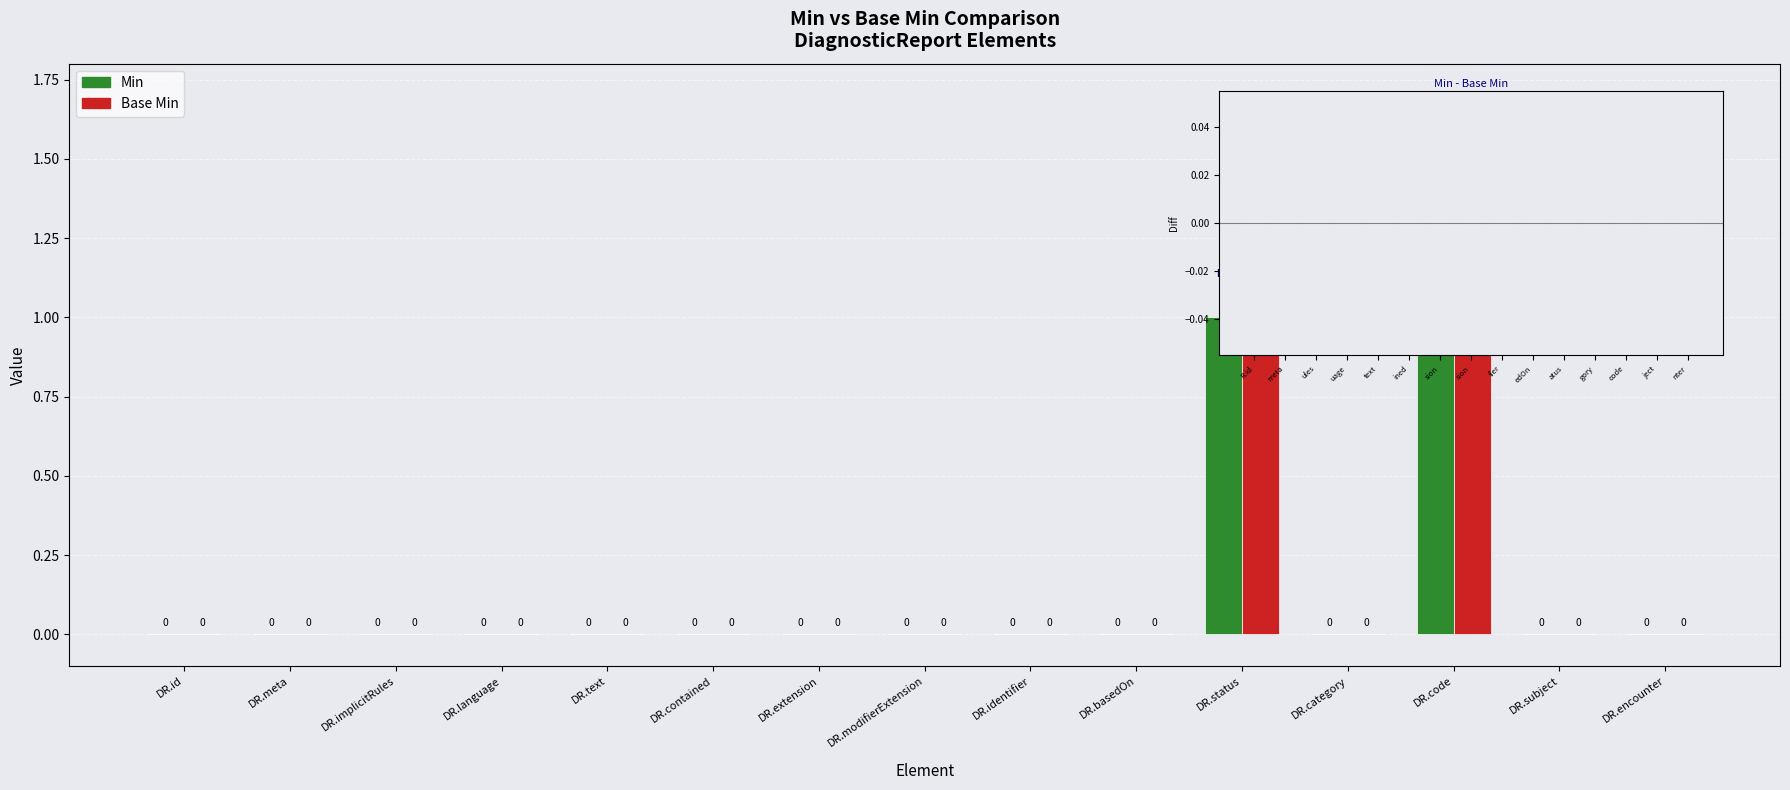

How many Base Min values are between 0 and 1?

15